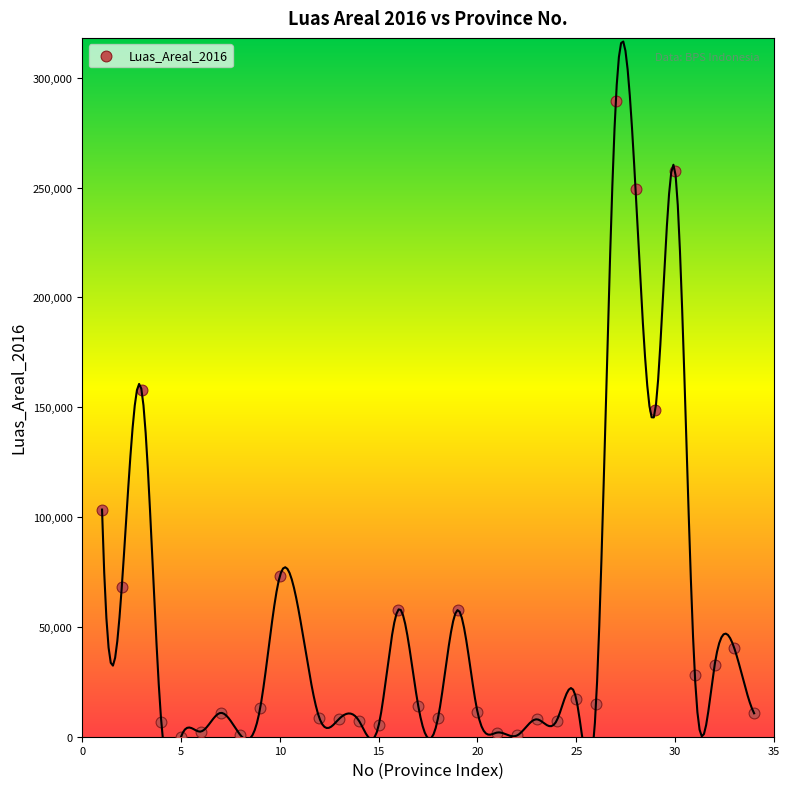

What is the range of X values (max minus min)?

33